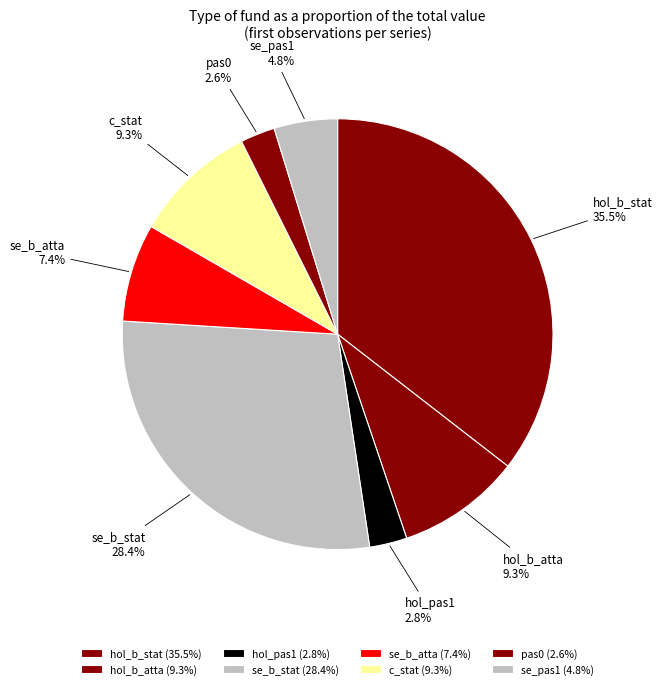

How much of the chart is everything except hol_b_atta?

90.7%